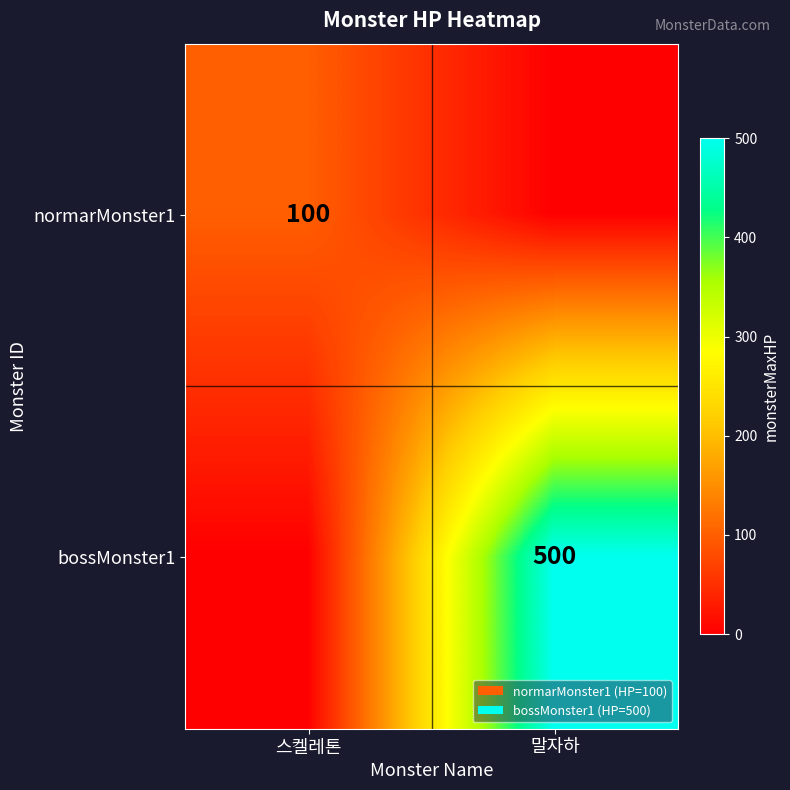

The normarMonster1 series shows 100 at 스켈레톤. True or false?

True